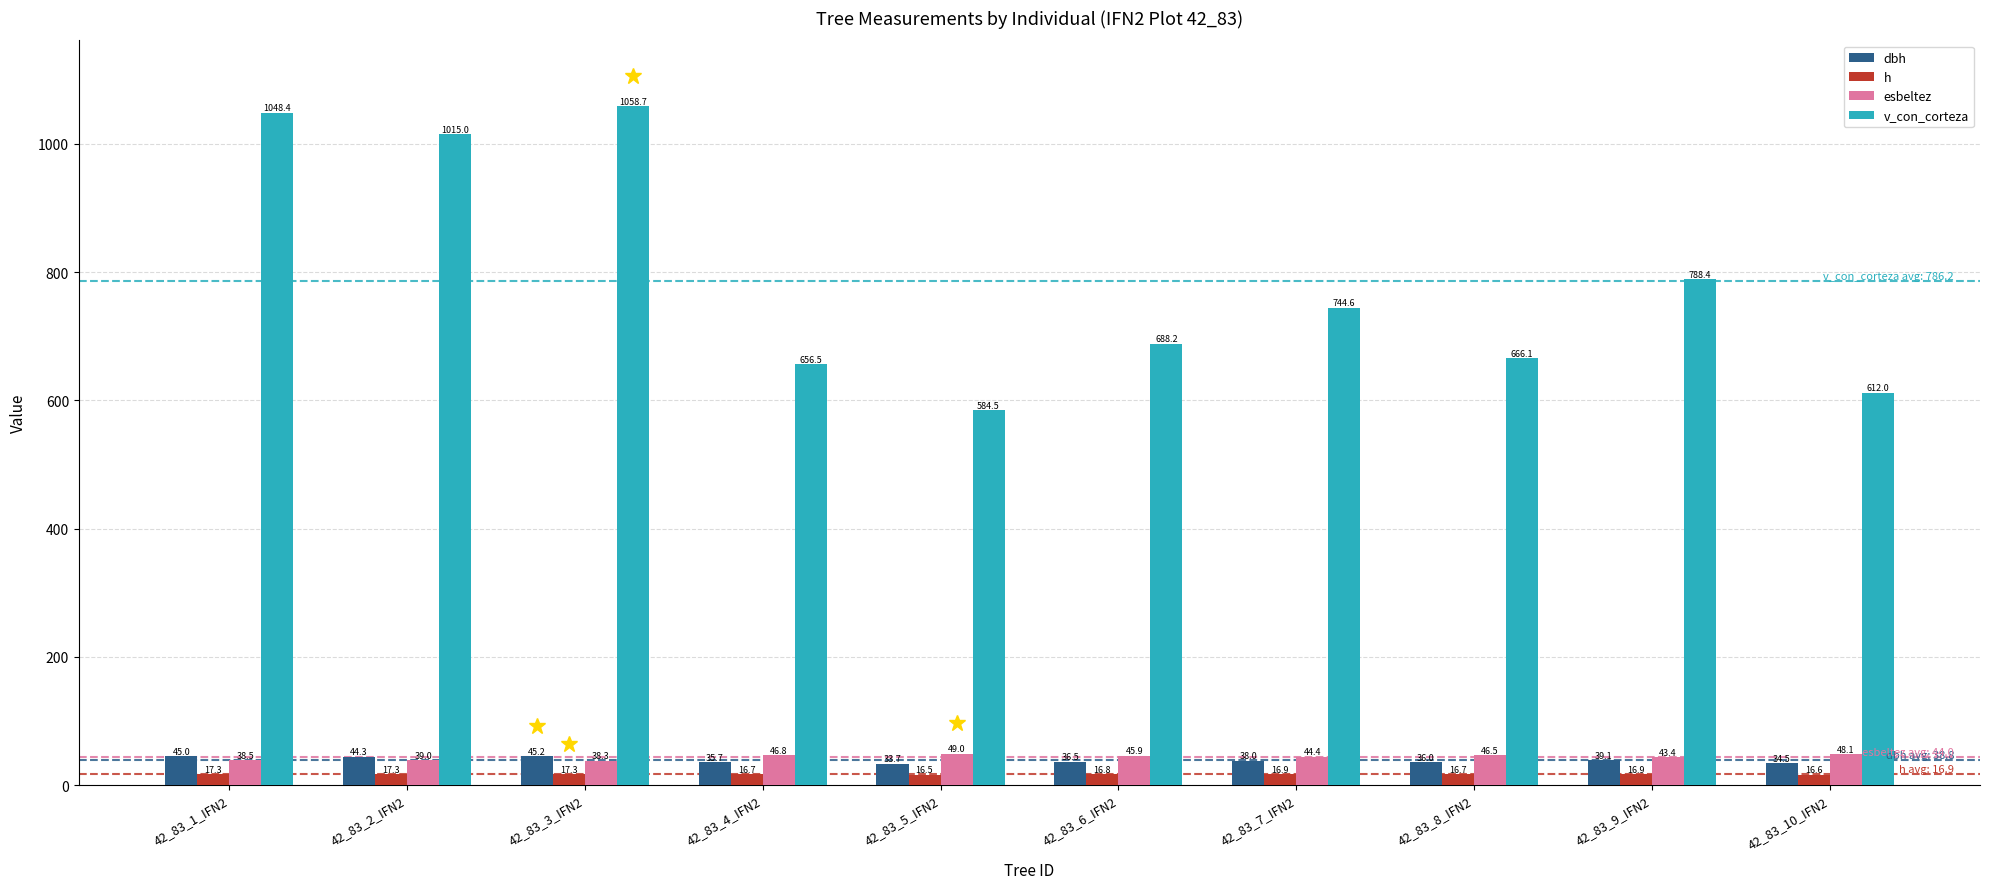

Reading right to left, list all the values displayed in this chart.

dbh: 42_83_10_IFN2=34.5	42_83_9_IFN2=39.1	42_83_8_IFN2=36.0	42_83_7_IFN2=38.0	42_83_6_IFN2=36.5	42_83_5_IFN2=33.7	42_83_4_IFN2=35.7	42_83_3_IFN2=45.2	42_83_2_IFN2=44.3	42_83_1_IFN2=45.0
h: 42_83_10_IFN2=16.6	42_83_9_IFN2=16.9	42_83_8_IFN2=16.7	42_83_7_IFN2=16.9	42_83_6_IFN2=16.8	42_83_5_IFN2=16.5	42_83_4_IFN2=16.7	42_83_3_IFN2=17.3	42_83_2_IFN2=17.3	42_83_1_IFN2=17.3
esbeltez: 42_83_10_IFN2=48.1	42_83_9_IFN2=43.4	42_83_8_IFN2=46.5	42_83_7_IFN2=44.4	42_83_6_IFN2=45.9	42_83_5_IFN2=49.0	42_83_4_IFN2=46.8	42_83_3_IFN2=38.3	42_83_2_IFN2=39.0	42_83_1_IFN2=38.5
v_con_corteza: 42_83_10_IFN2=612.0	42_83_9_IFN2=788.4	42_83_8_IFN2=666.1	42_83_7_IFN2=744.6	42_83_6_IFN2=688.2	42_83_5_IFN2=584.5	42_83_4_IFN2=656.5	42_83_3_IFN2=1058.7	42_83_2_IFN2=1015.0	42_83_1_IFN2=1048.4